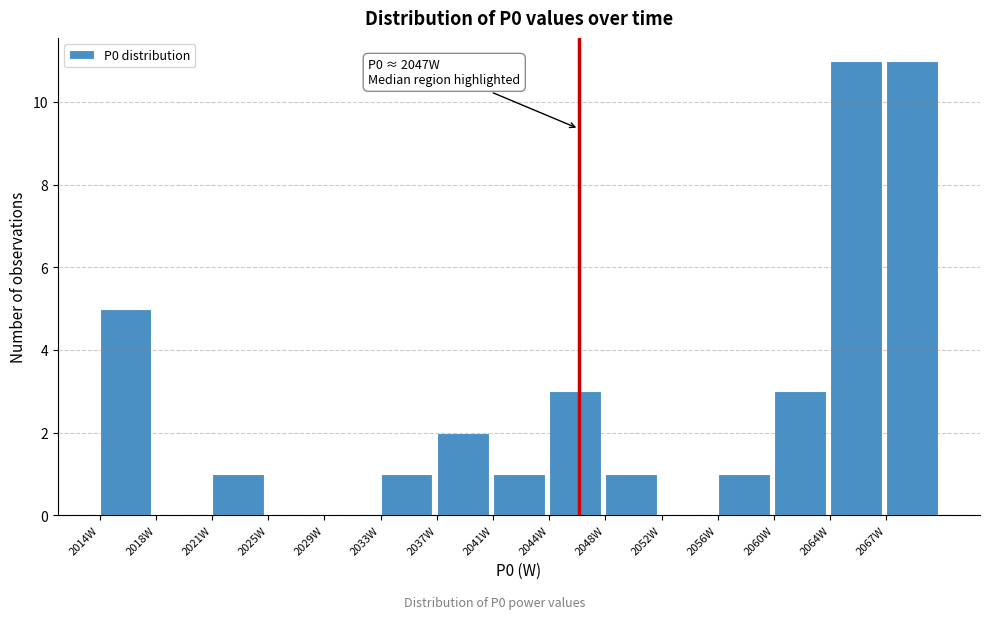

Reading left to right, transcribe all the data shown in this chart.

2014W=5	2018W=0	2021W=1	2025W=0	2029W=0	2033W=1	2037W=2	2041W=1	2044W=3	2048W=1	2052W=0	2056W=1	2060W=3	2064W=11	2067W=11